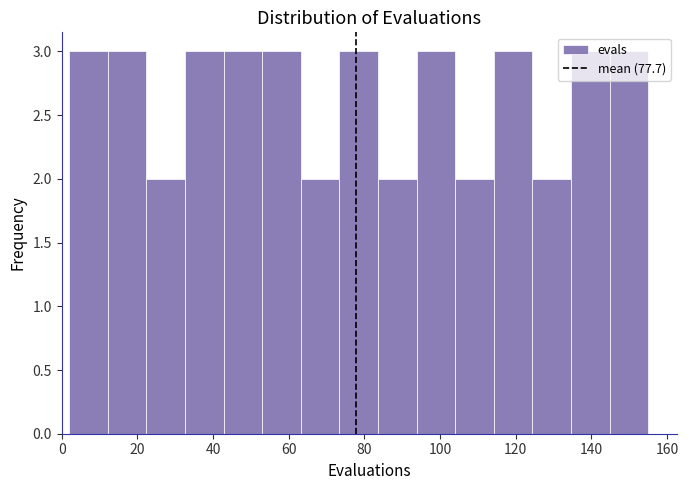

Reading left to right, list every bar in this chart as the range it spans on the x-axis followed by its height. Neither the bar edges nor the heights are printed on the chart, so give them approximately, as read against the axes.

2.0 to 12.2: 3
12.2 to 22.4: 3
22.4 to 32.6: 2
32.6 to 42.8: 3
42.8 to 53.0: 3
53.0 to 63.2: 3
63.2 to 73.4: 2
73.4 to 83.6: 3
83.6 to 93.8: 2
93.8 to 104.0: 3
104.0 to 114.2: 2
114.2 to 124.4: 3
124.4 to 134.6: 2
134.6 to 144.8: 3
144.8 to 155.0: 3